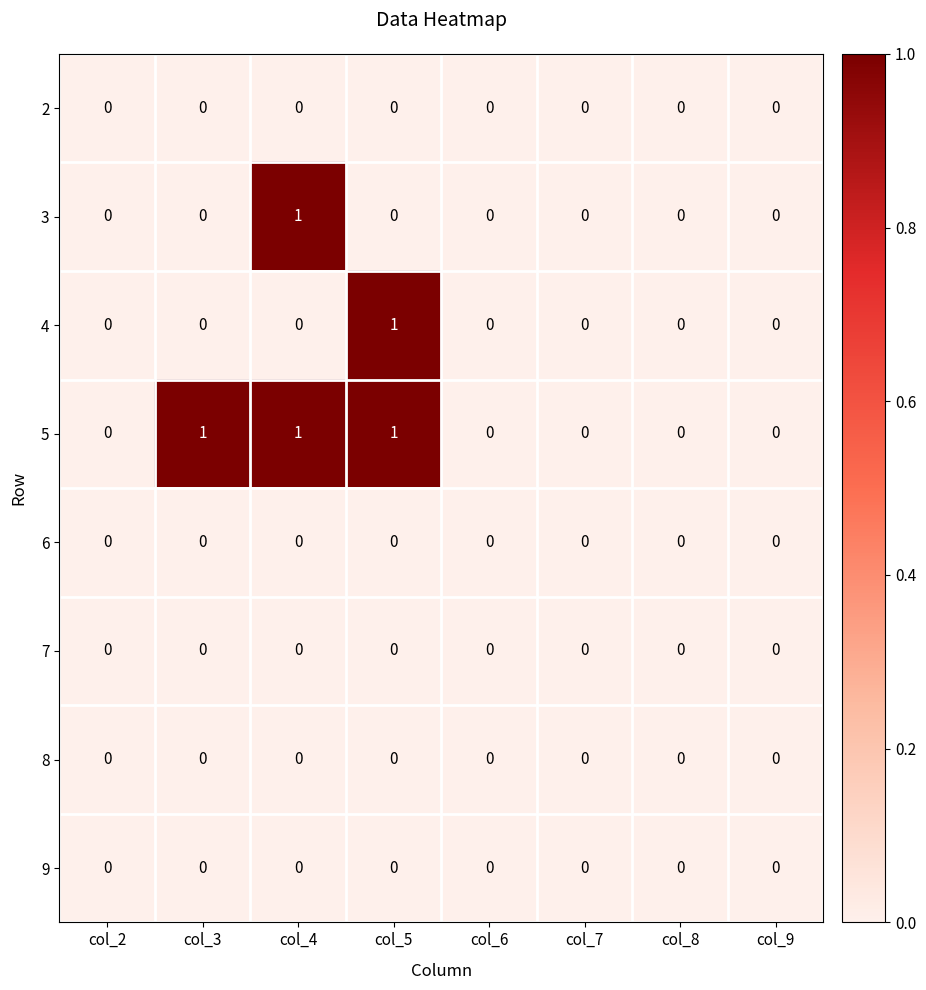

Which series has the largest total across all categories?

5